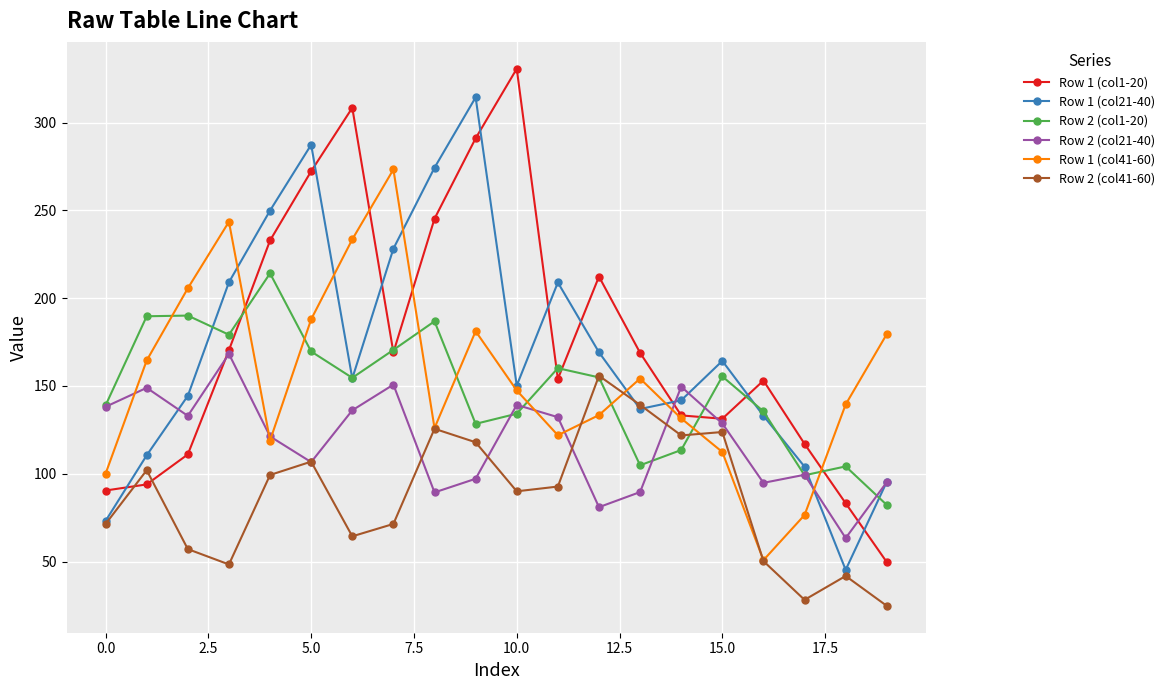

How many interior local peaks does the Row 2 (col1-20) series have?

6